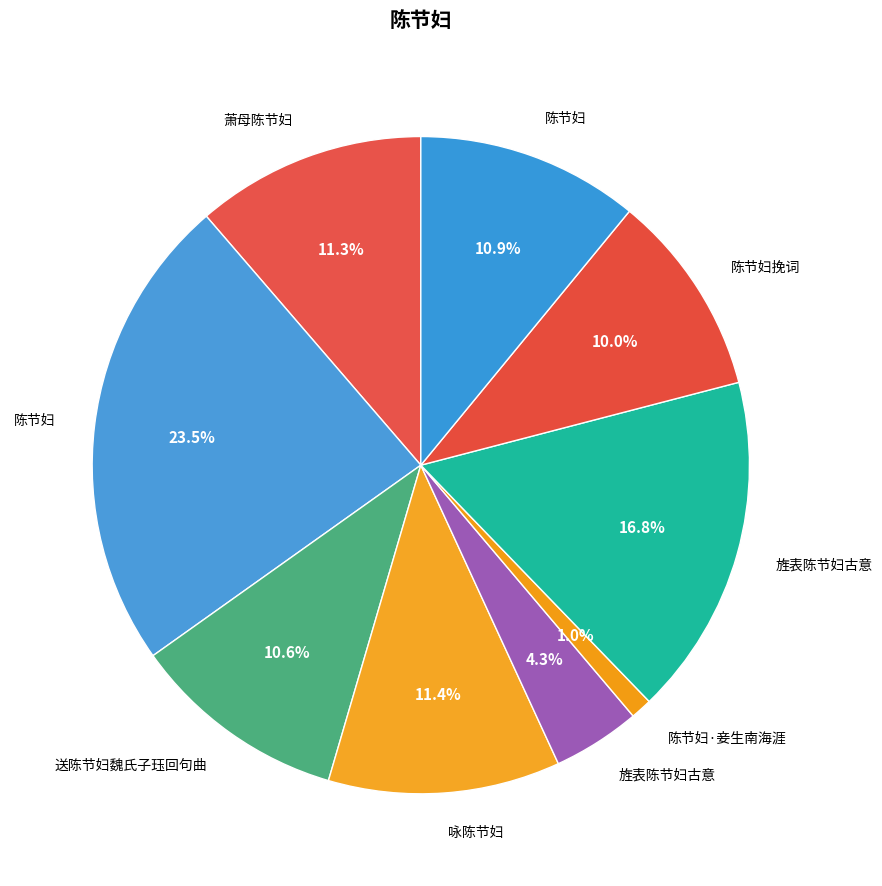

Which category has the smallest portion of the pie?

陈节妇·妾生南海涯